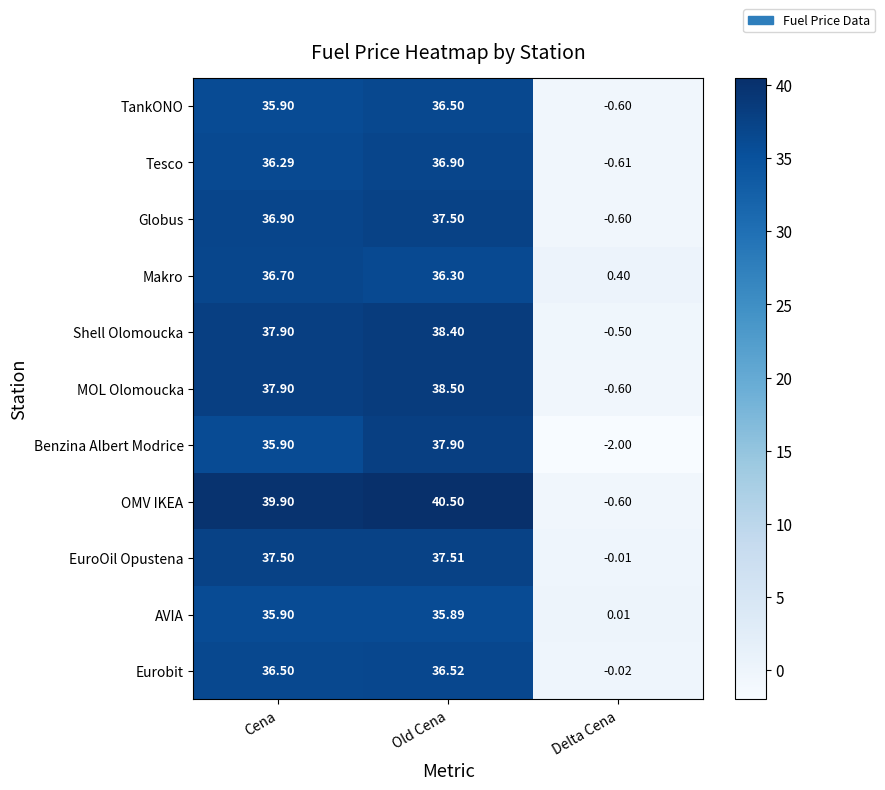

What is the minimum value shown in the chart?

-2.0